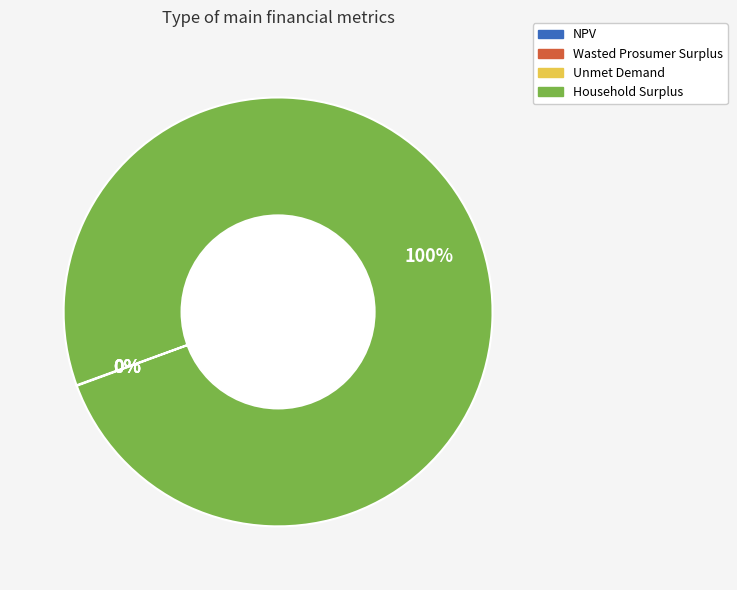

To the nearest percent, what portion does Household Surplus represent?

100%